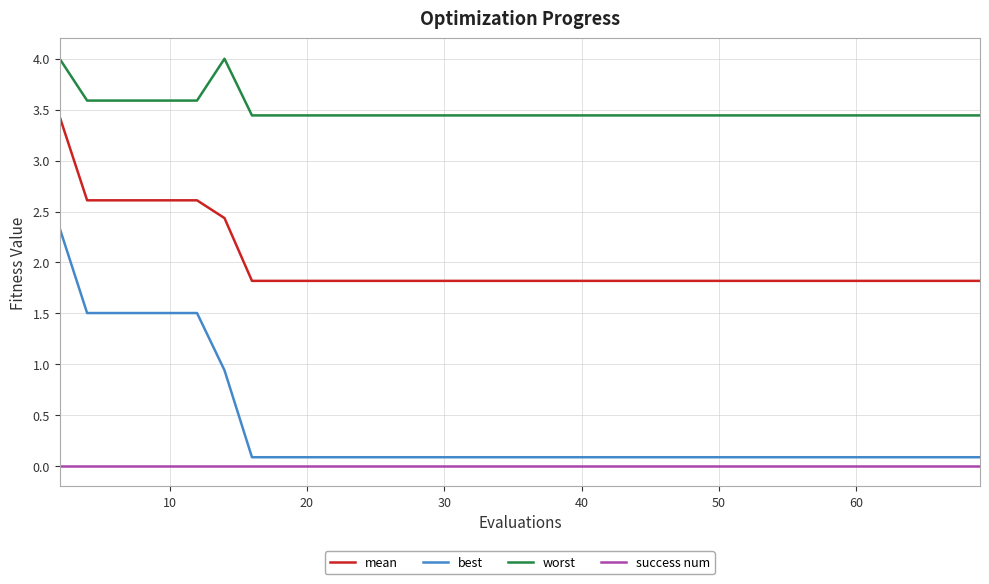

True or false: worst and mean cross at least once.

False